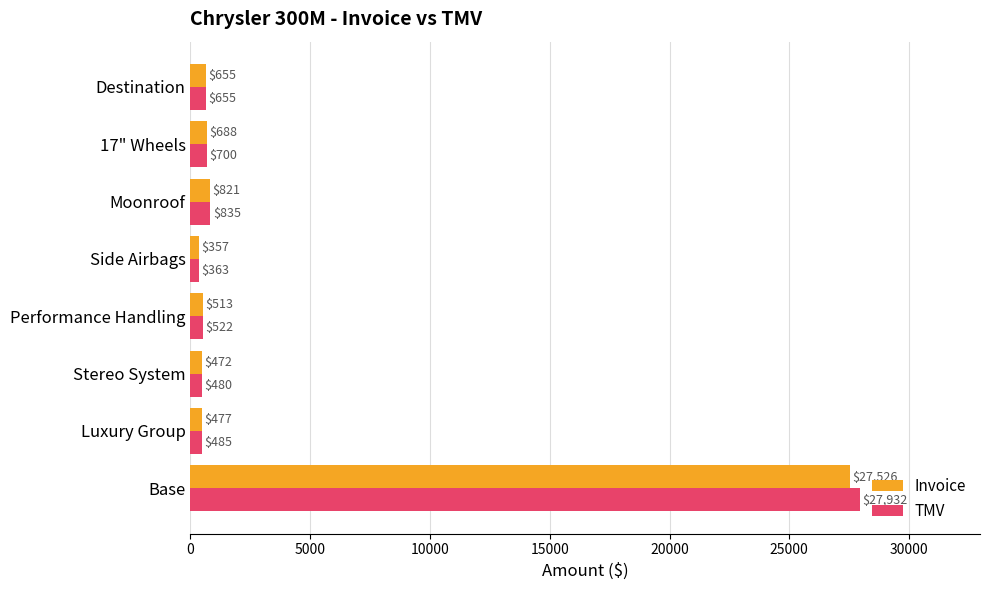

What is the maximum value shown in the chart?

27932